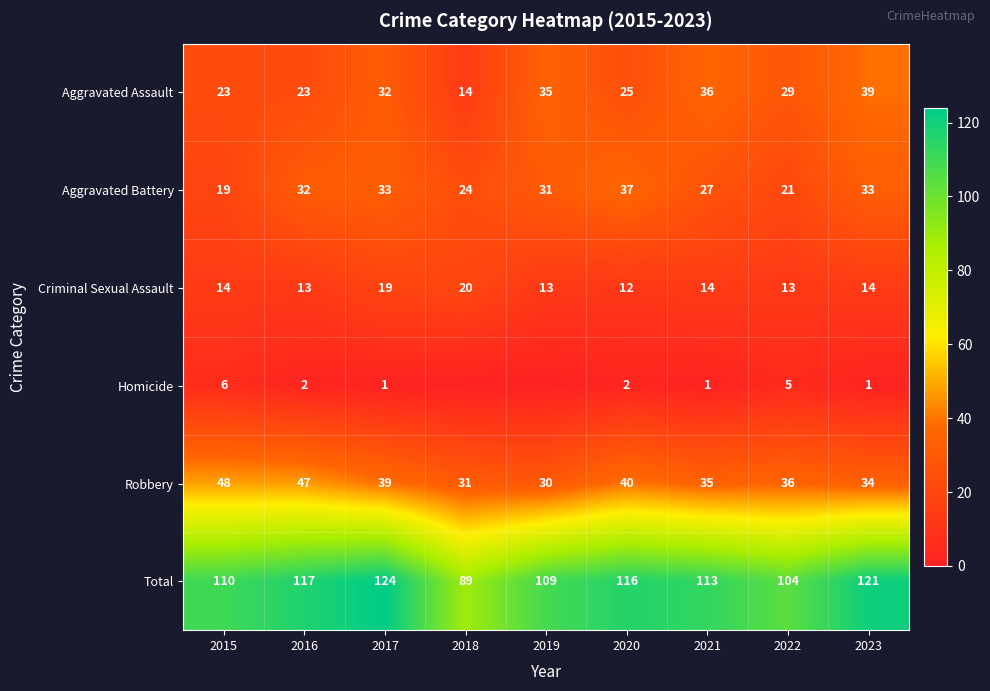

Between 2019 and 2020, which is larger?

2019